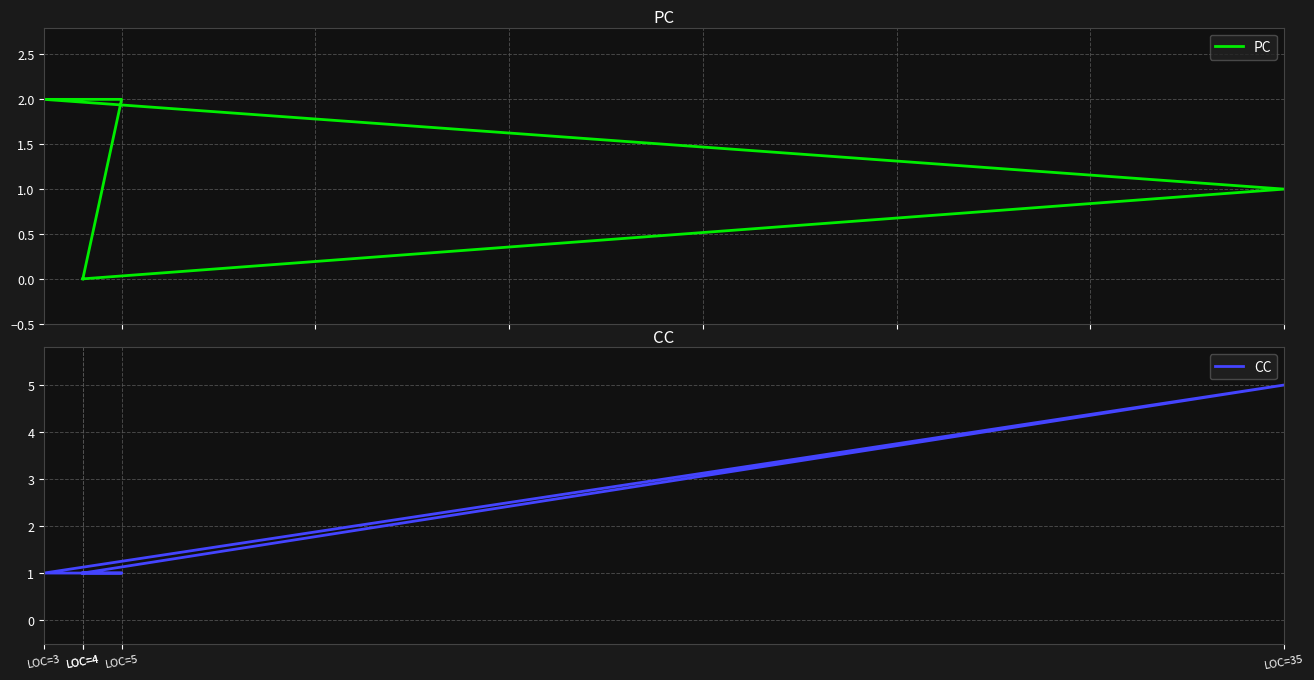

After their last crossing, which series has the higher values: PC or CC?

CC